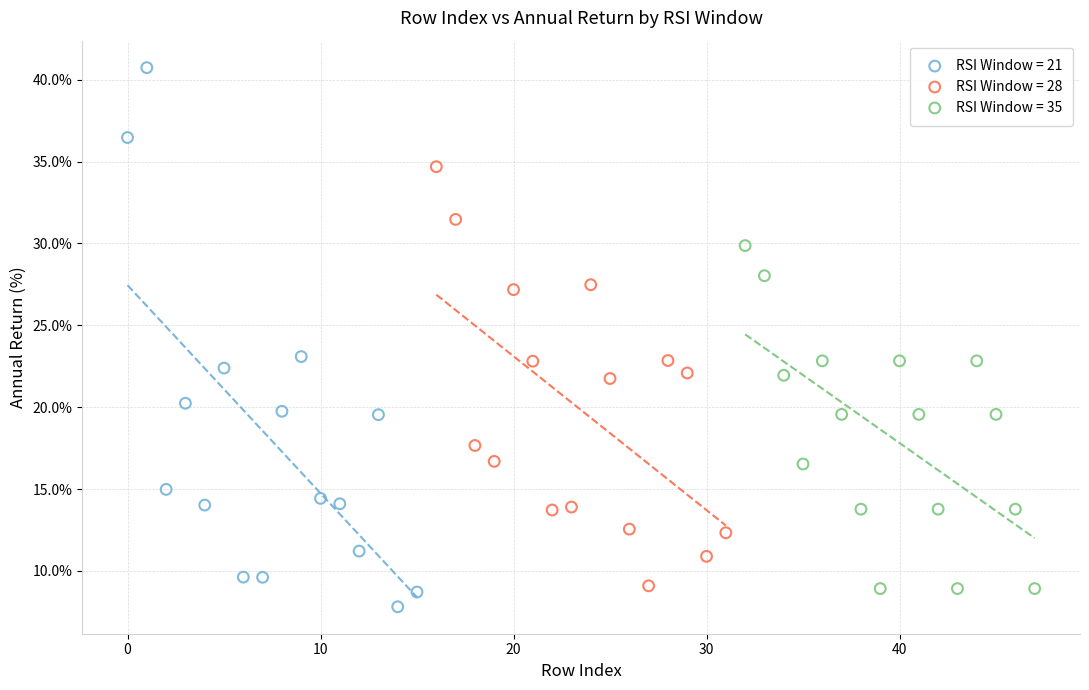

Which series contains the highest Y value?

RSI Window = 21